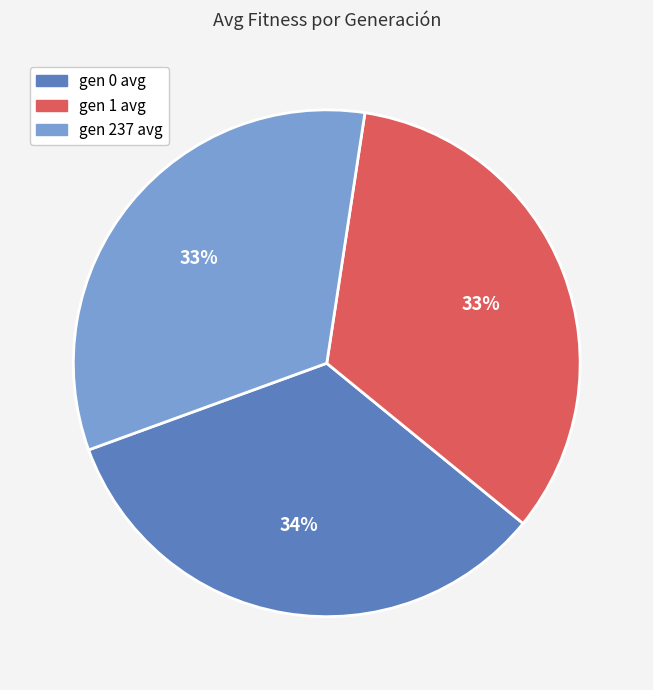

Is it true that gen 237 avg is 24% of the pie?

False